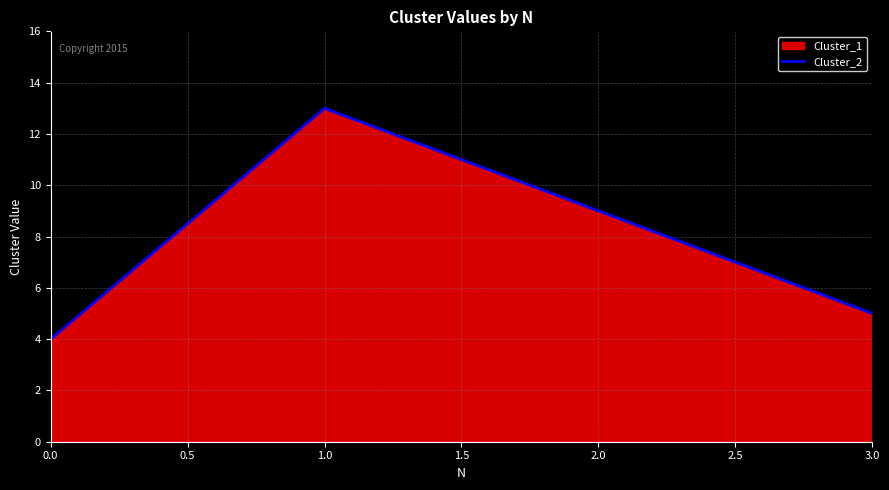

The chart shows a value of 4 at 0.0. True or false?

True